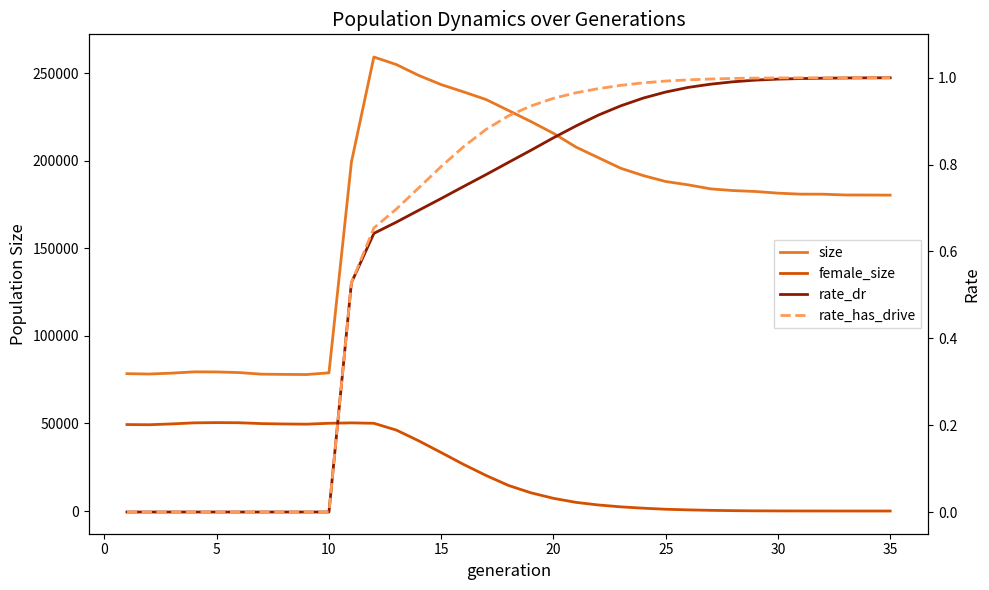

What is the average value of the rate_dr series?

0.6